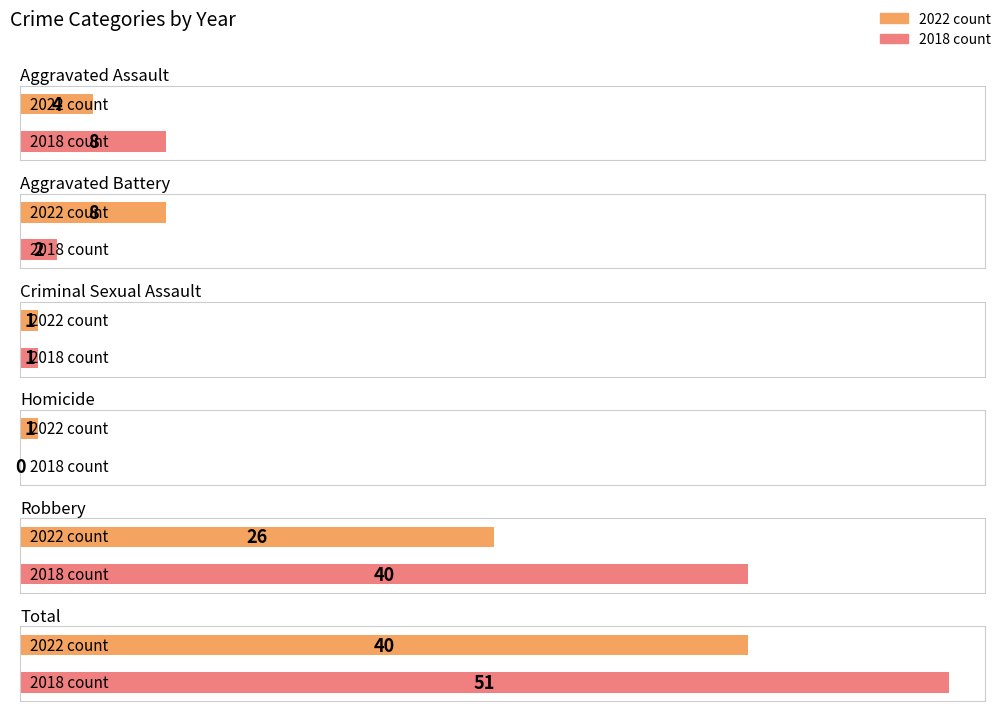

What is the label of the 6th bar from the left?

Total